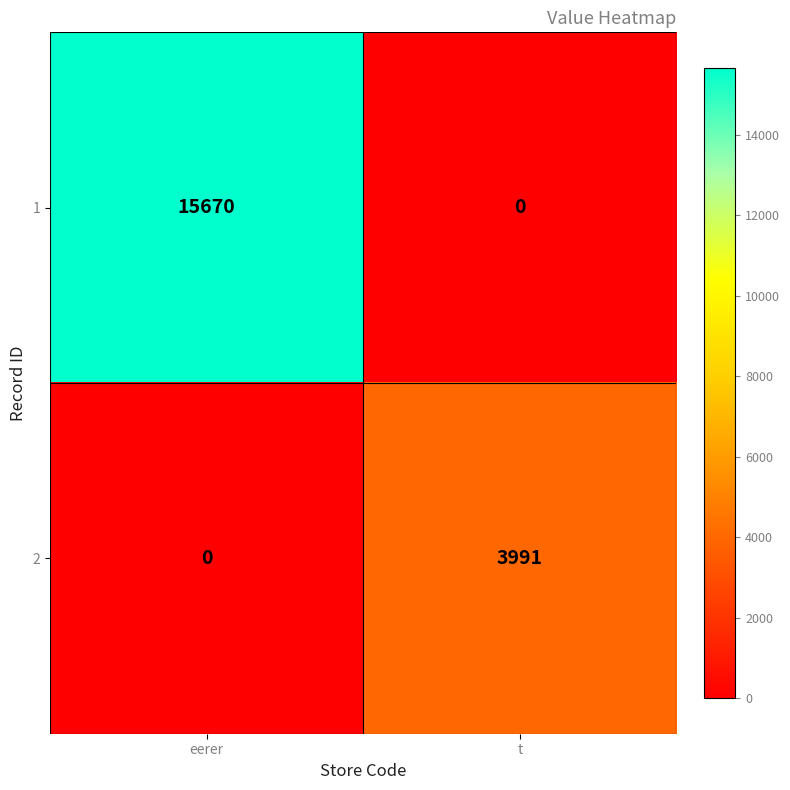

Between eerer and t, which series saw the biggest shift?

1